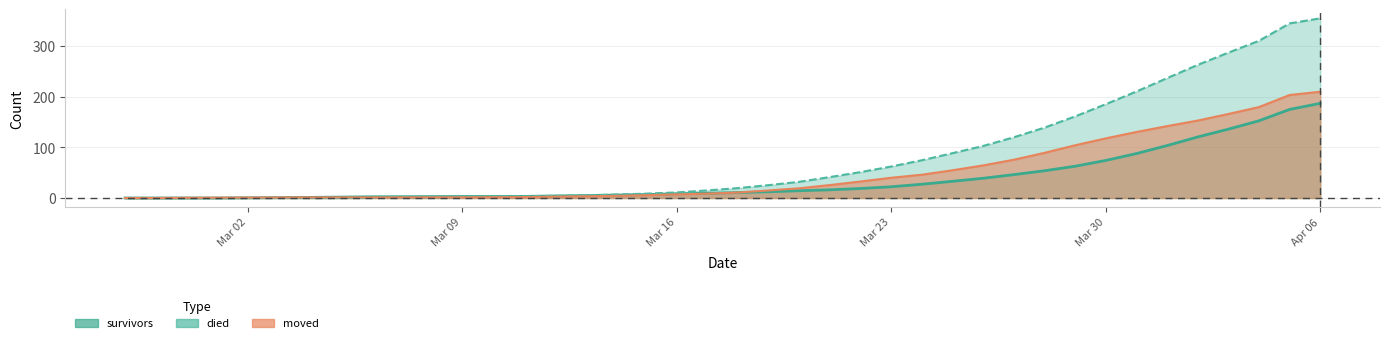

At 2020-03-14, list the series in order from largest to smallest.

died, survivors, moved